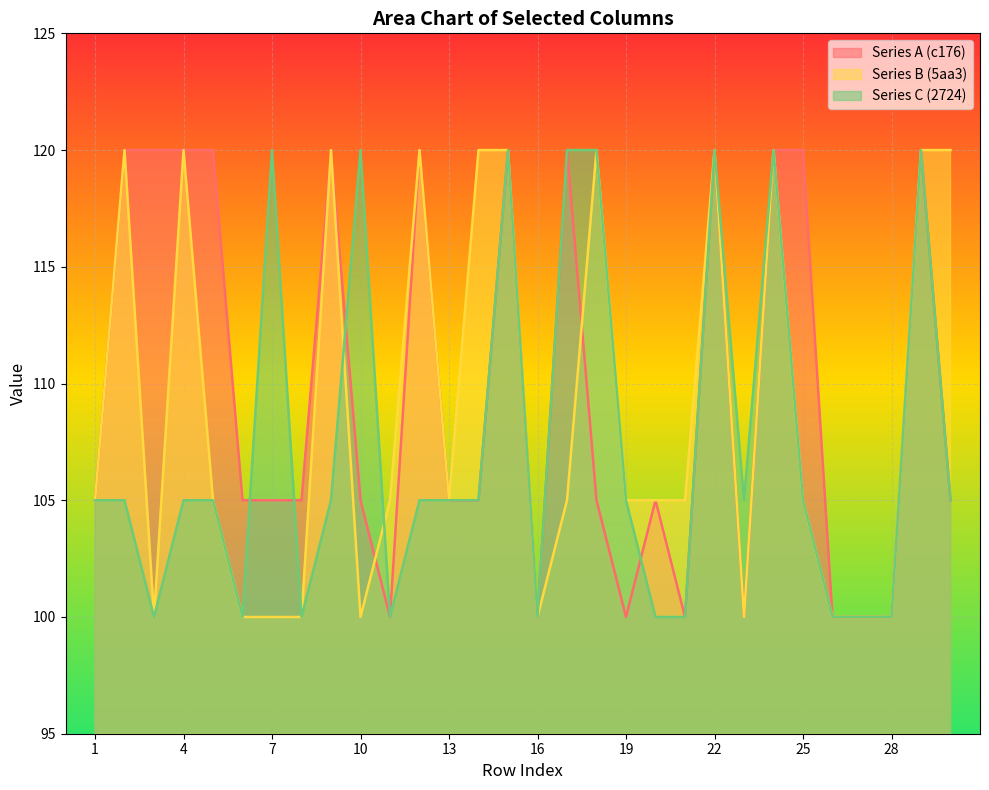

At which category does the chart reach its minimum across all series?

11